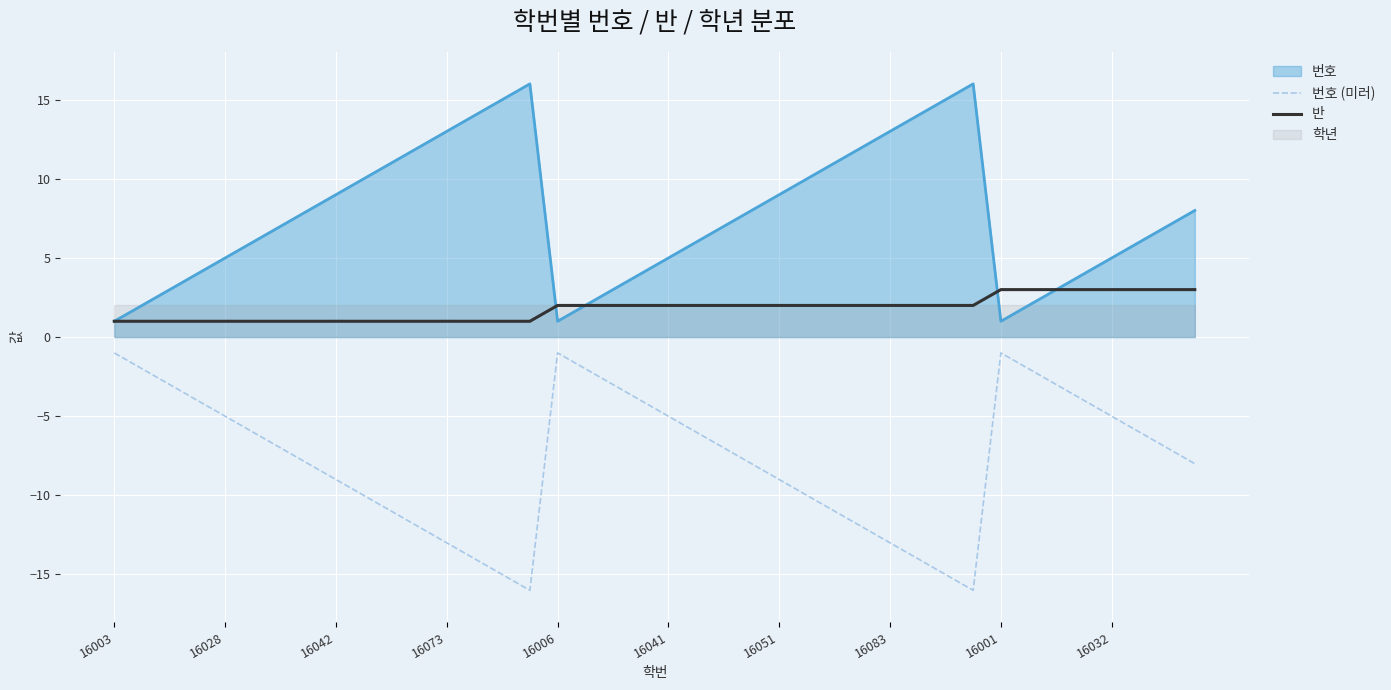

What is the highest value of the 반 series?

3